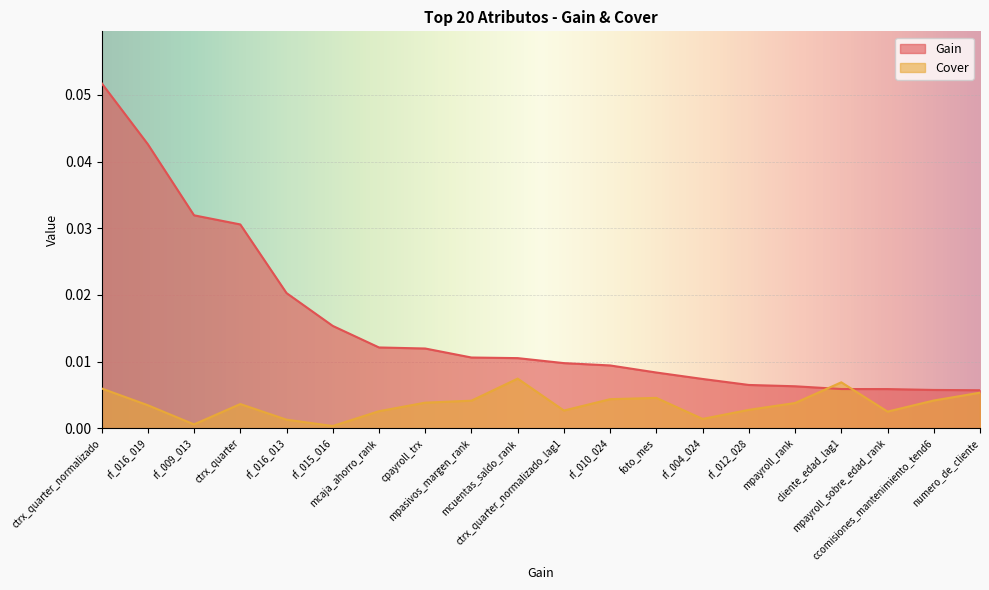

What position from the right is rf_009_013?

18